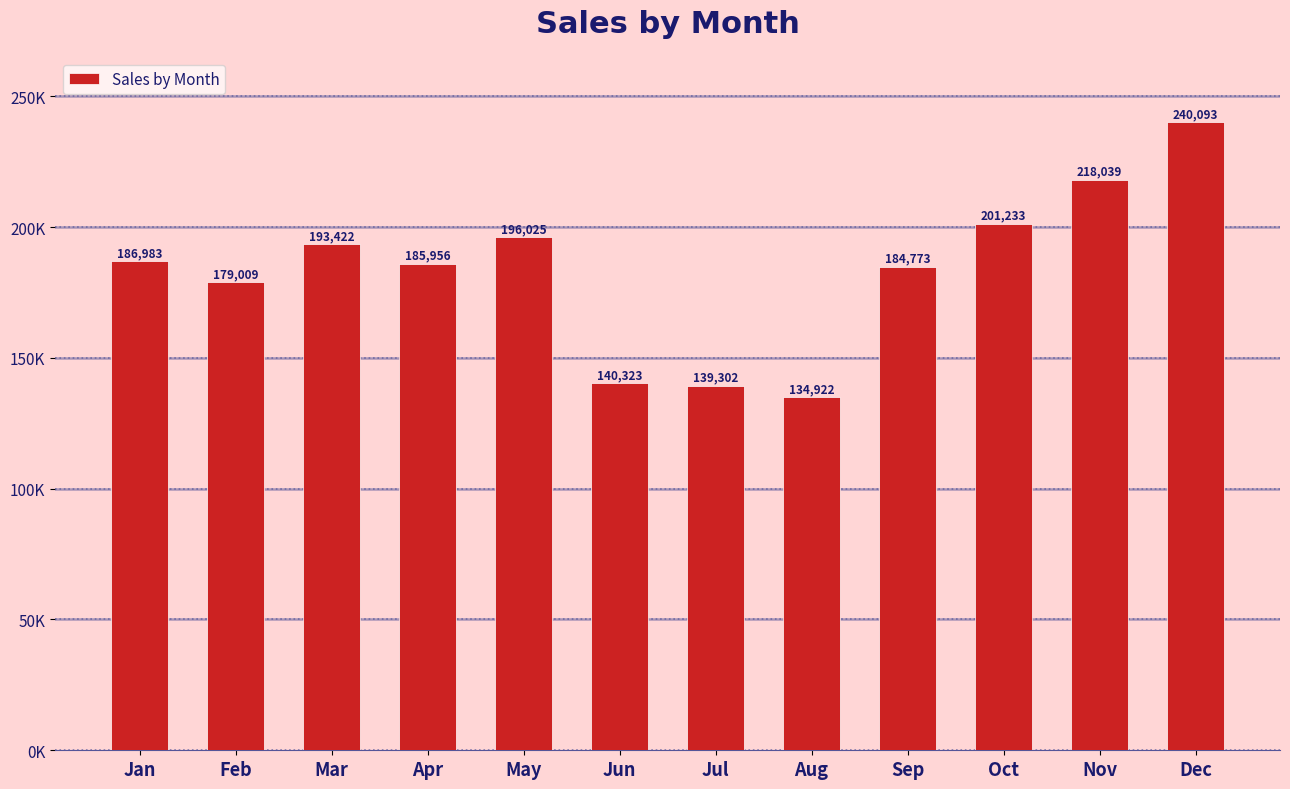

Are the bars horizontal?

No